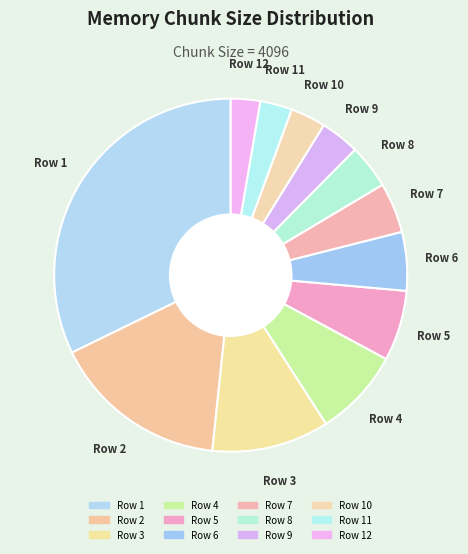

How many slices are in this pie chart?

12